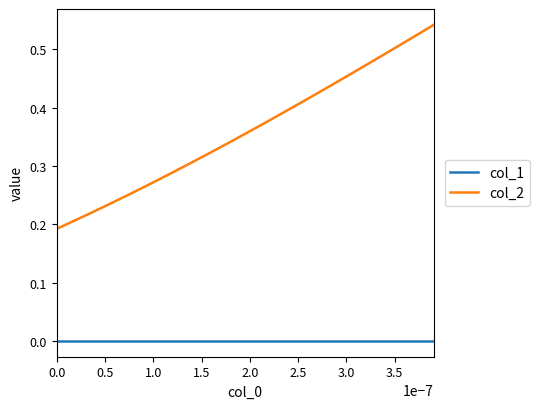

Rank the series by their maximum value, from lowest to highest.

col_1, col_2